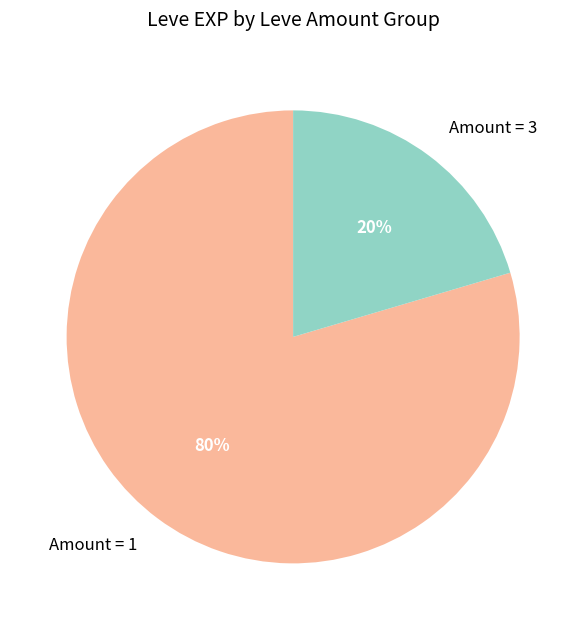

How many segments does this pie chart have?

2